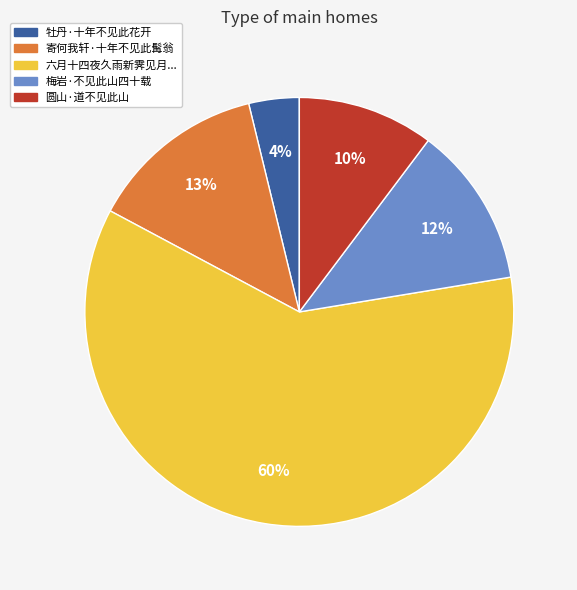

To the nearest percent, what is the average slice percentage?

20%